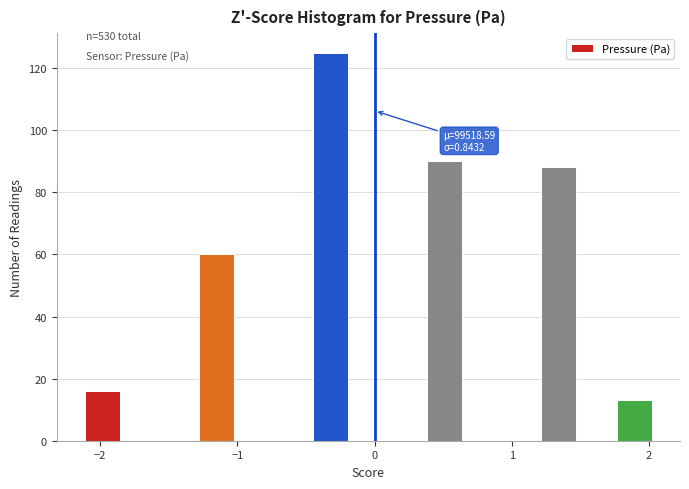

Around what value on the x-axis is the tallest bar? Give the approximate position of its centre, as read against the axis.

-0.3